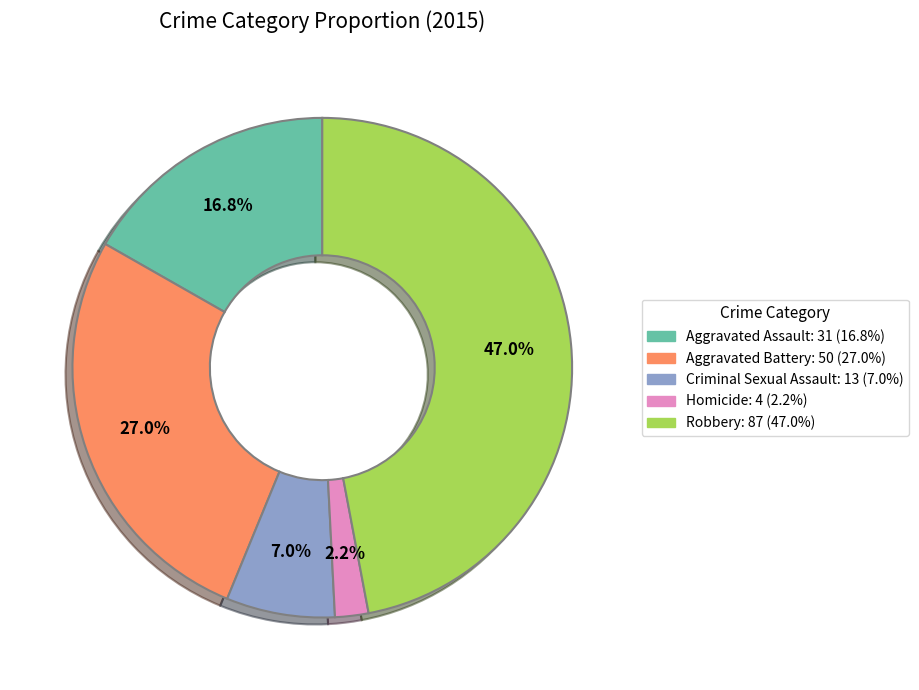

Between Criminal Sexual Assault and Homicide, which is larger?

Criminal Sexual Assault